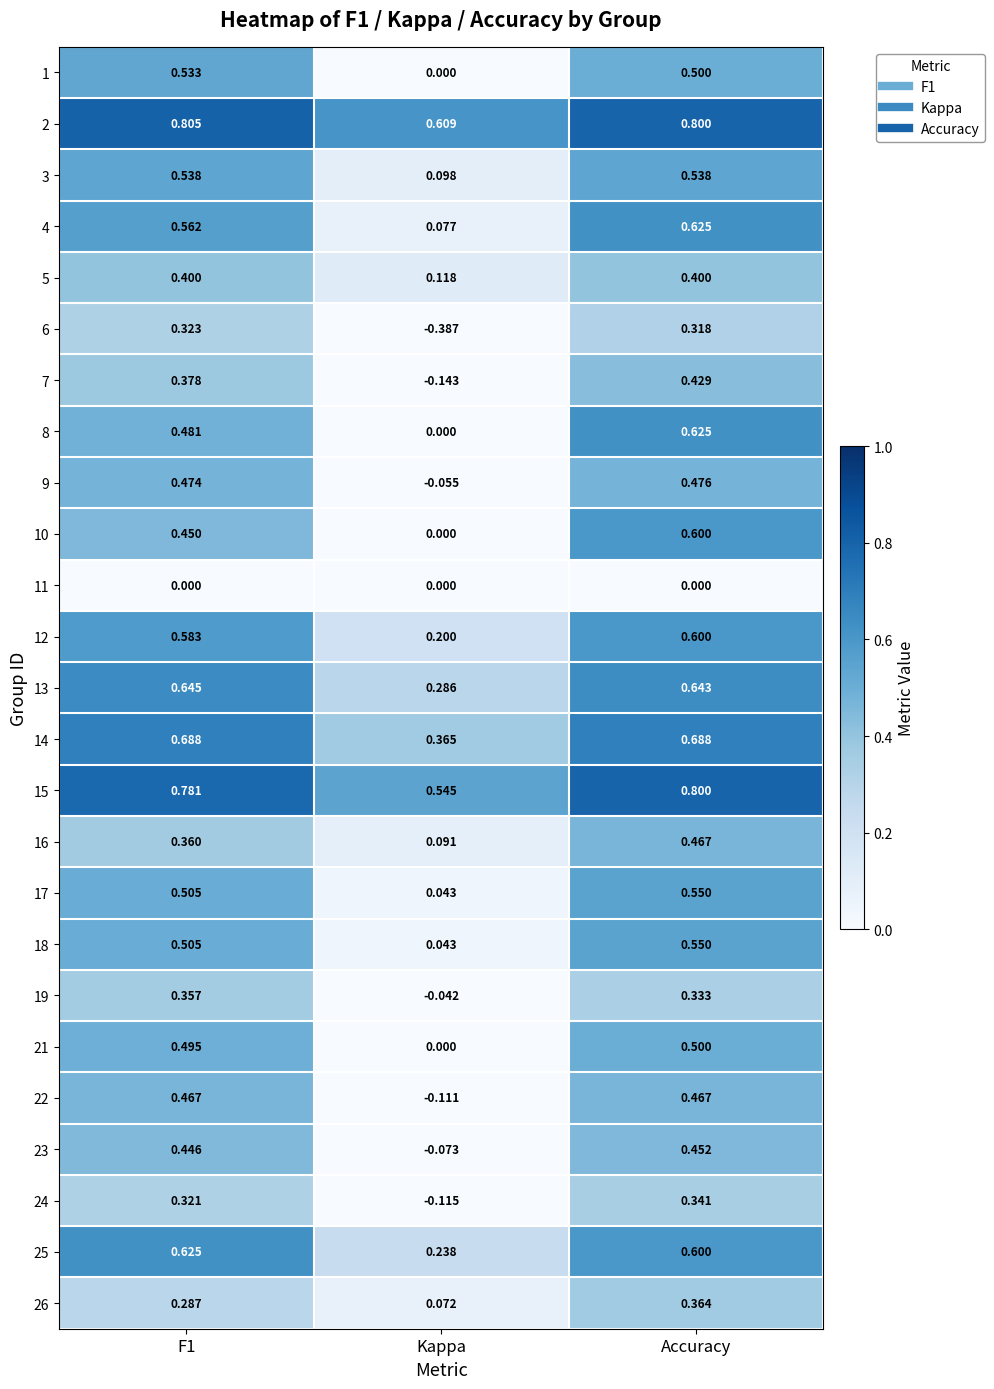

Is the value of 25 at F1 greater than the value of 6 at Accuracy?

Yes